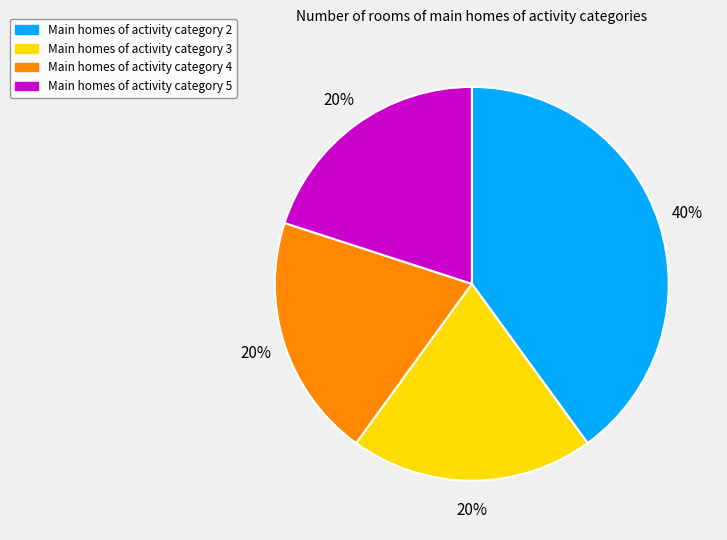

Is there any slice that represents more than half of the pie?

No